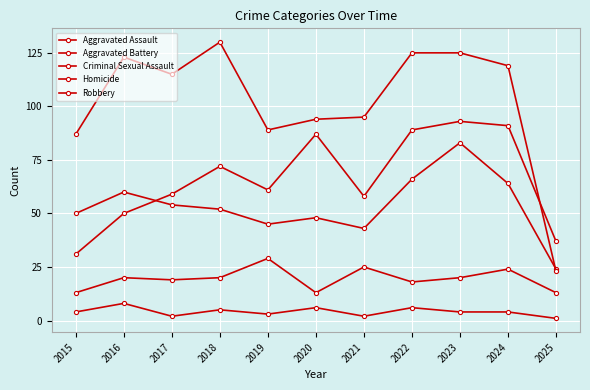

Is this an area chart (filled region under the line)?

No